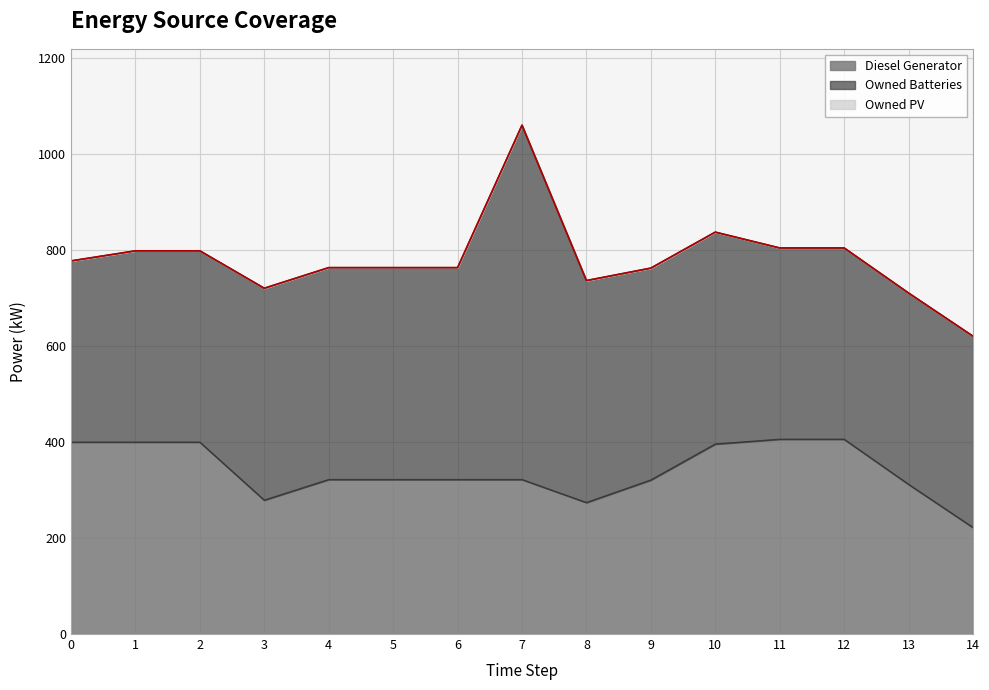

True or false: Owned PV has more than 2 interior local peaks.

False